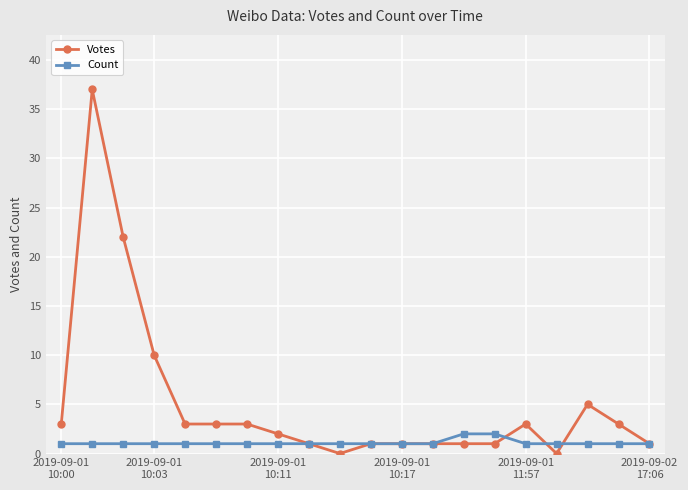

What is the maximum value shown in the chart?

37